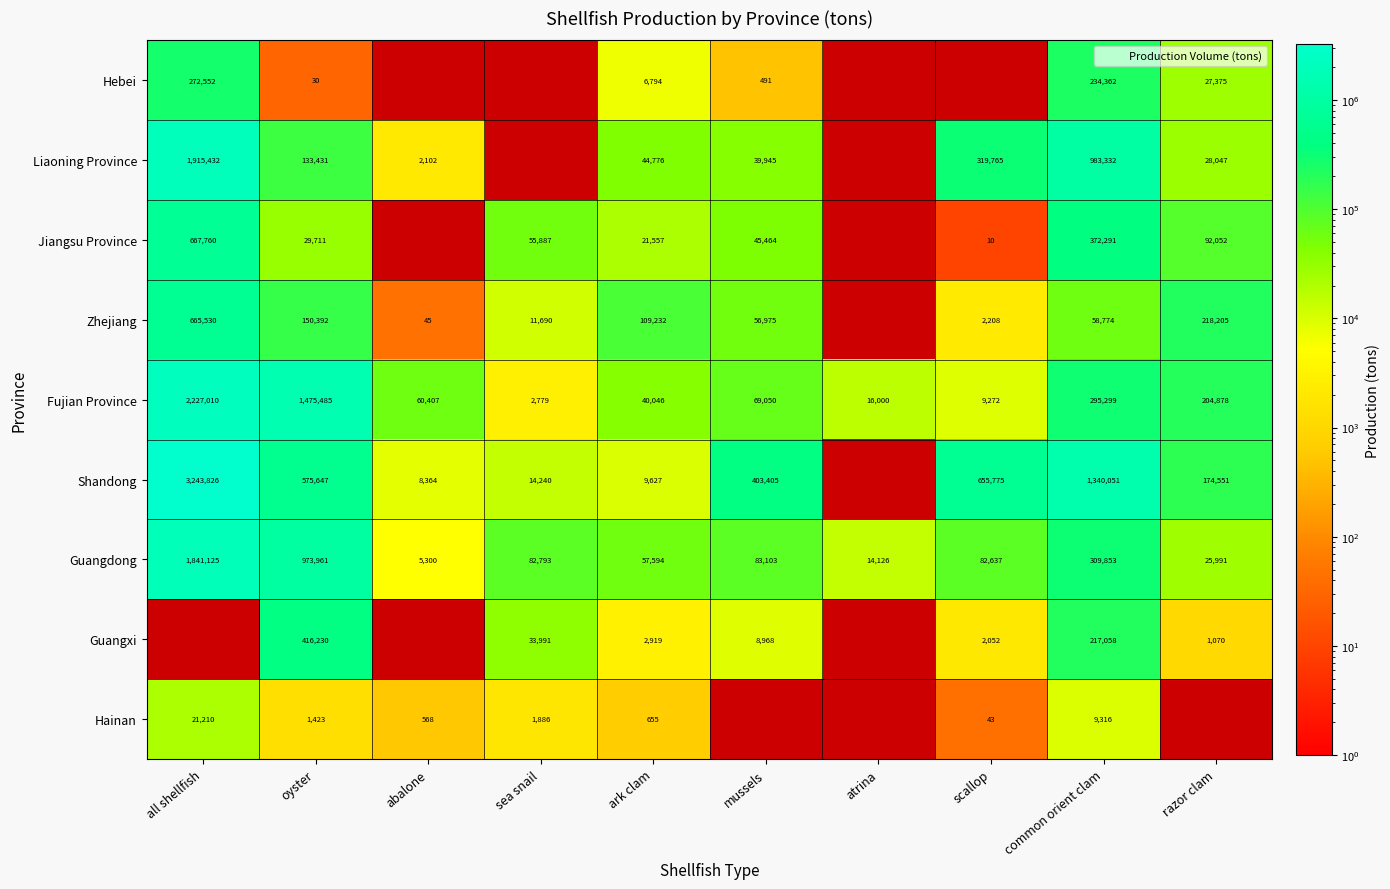

At which category is the sum across all series the highest?

common orient clam